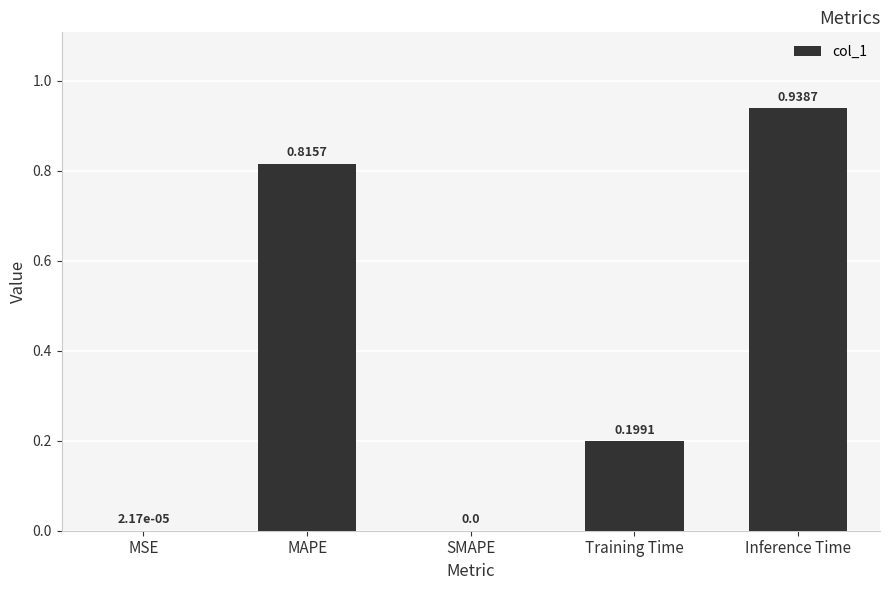

How many positive values are there?

4